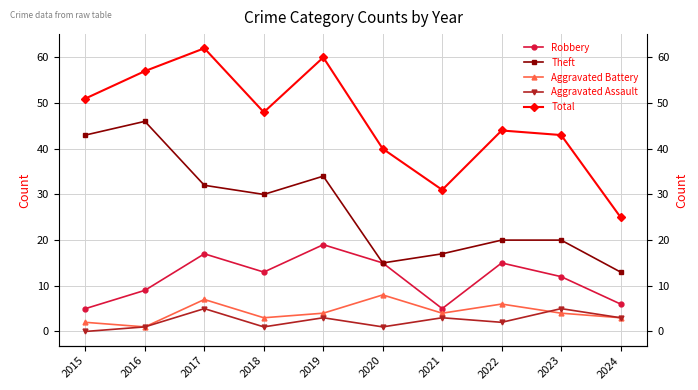

How many lines are shown in the chart?

5